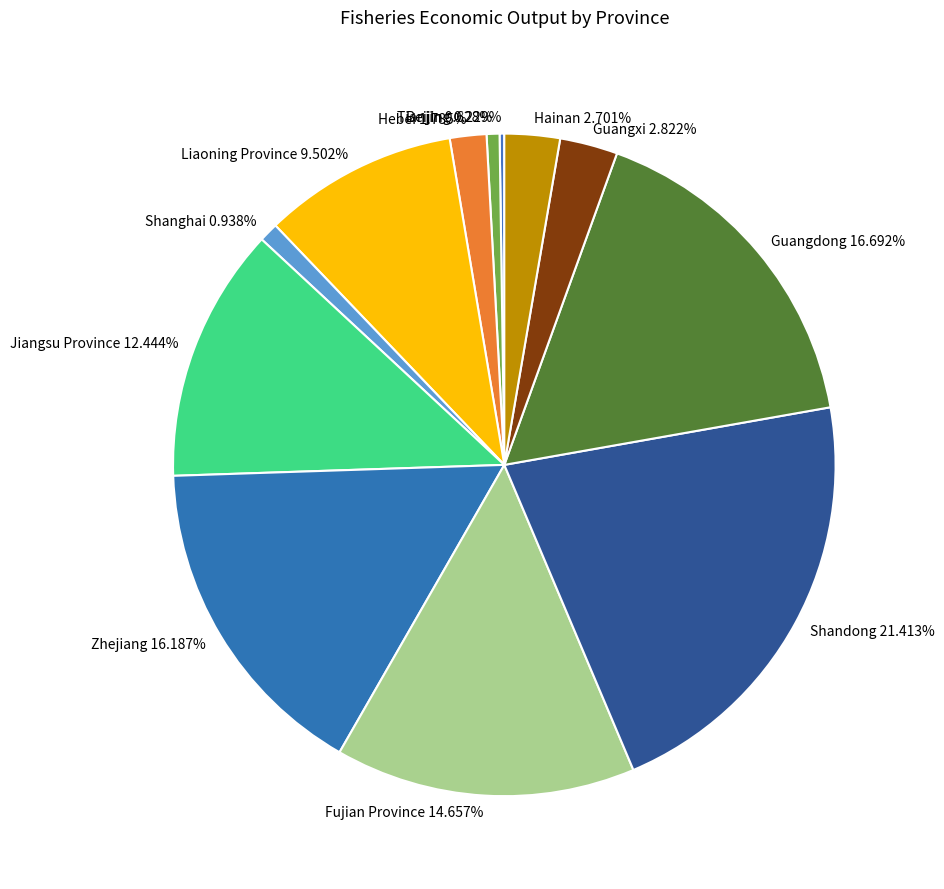

Do Hebei and Fujian Province together represent more than half of the pie?

No